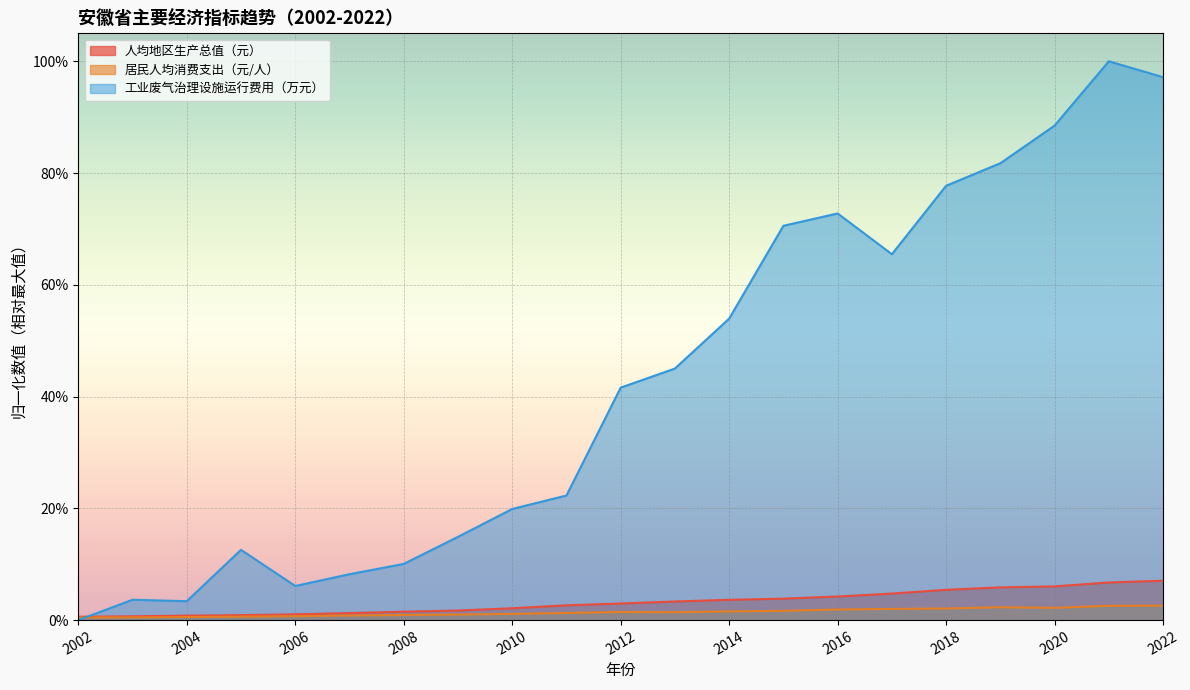

What is the total value across all series at 2012?

0.5